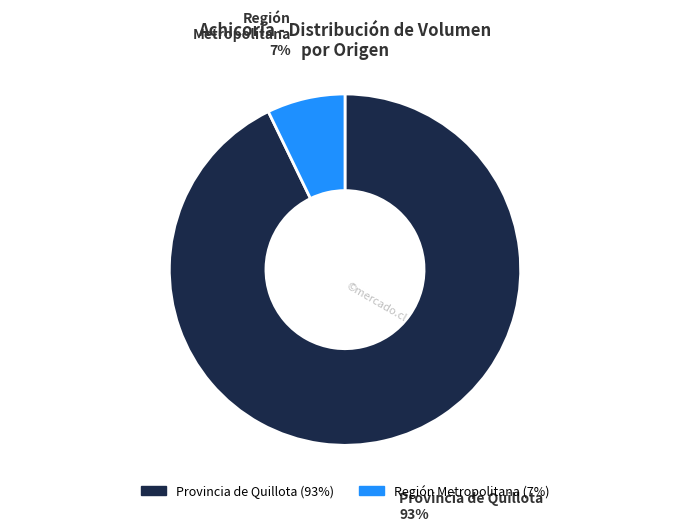

To the nearest percent, what is the average slice percentage?

50%